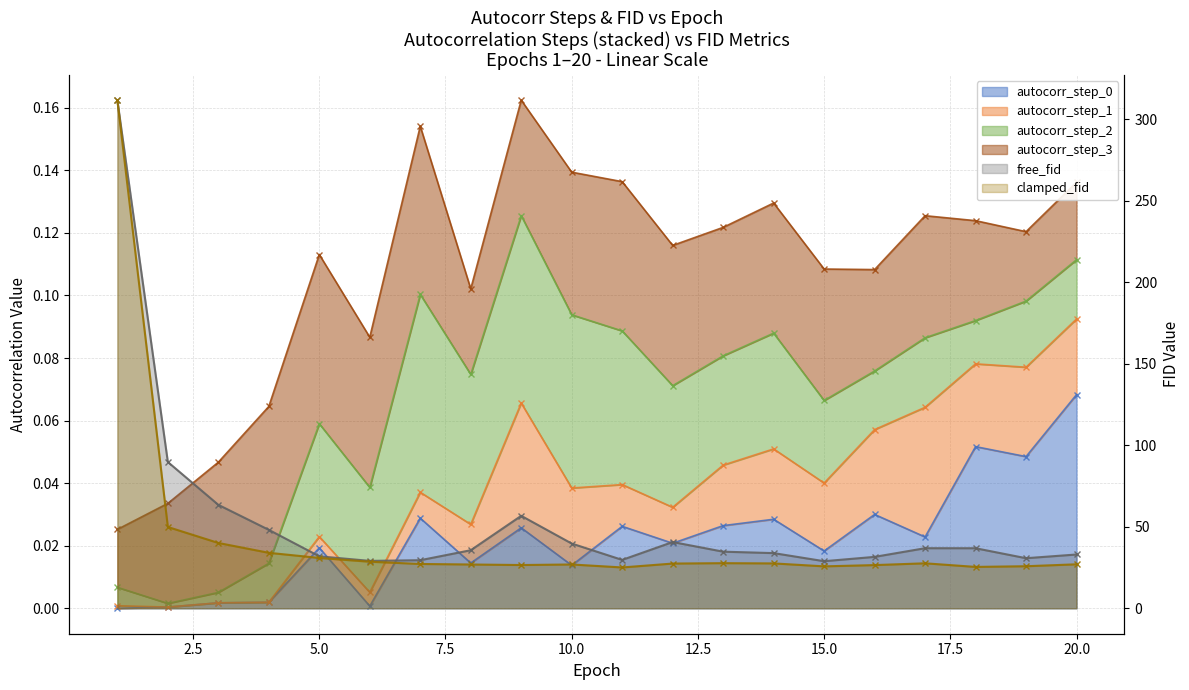

Is it true that clamped_fid (line) equals 27.0 at 19?

True